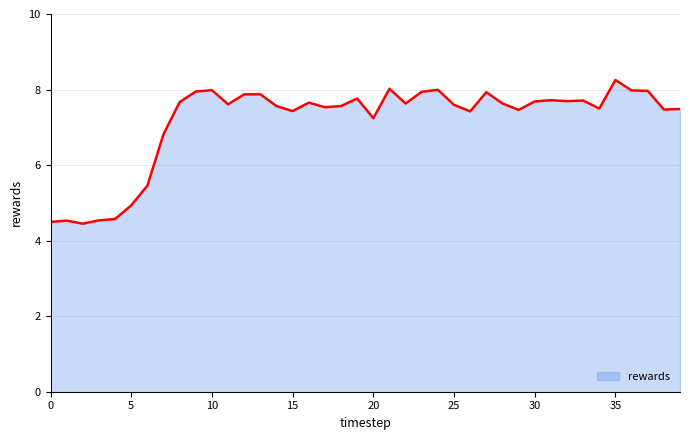

What is the greatest value displayed?

8.3